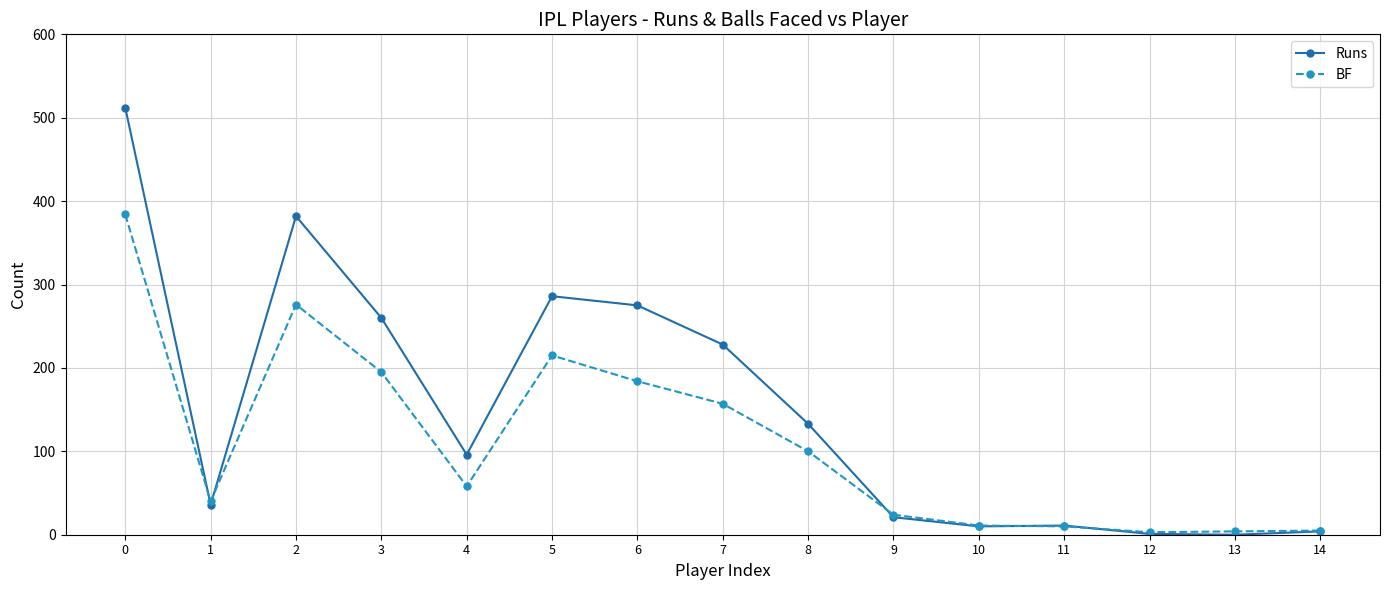

What is the total value across all series at 0?

896